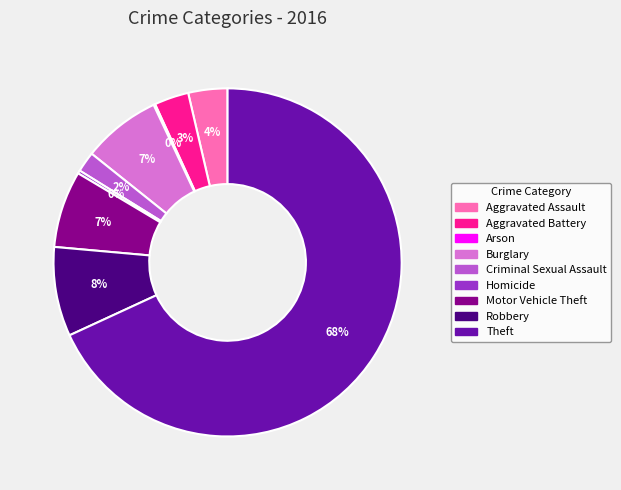

To the nearest percent, what is the difference between the Aggravated Assault and Criminal Sexual Assault slice percentages?

2%